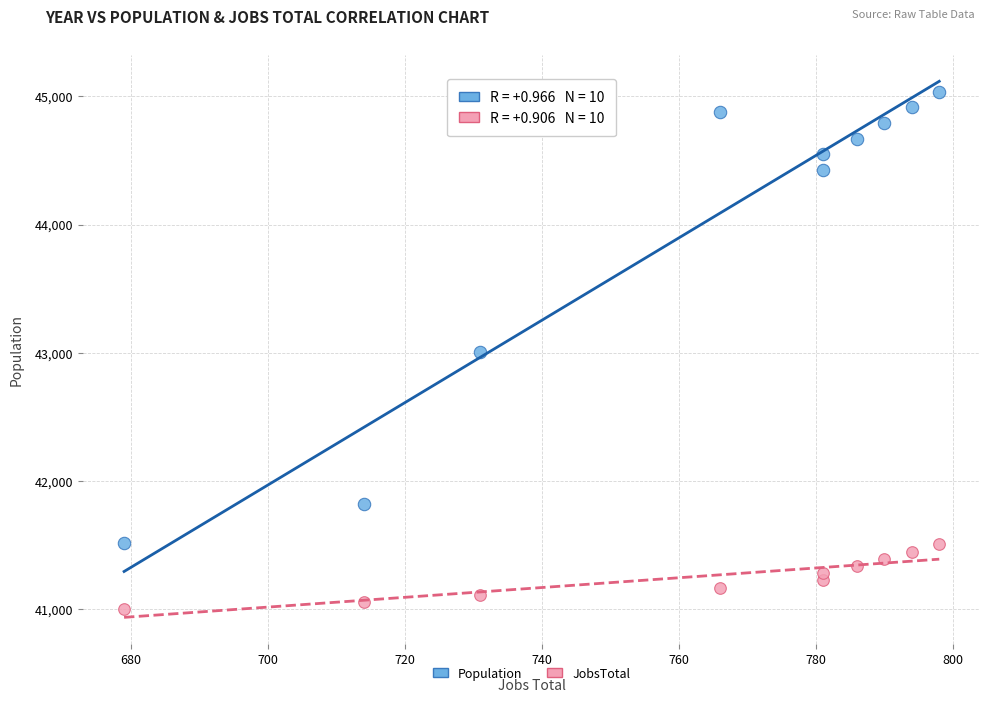

Across all data points, what is the range of Y values (max minus min)?

4037